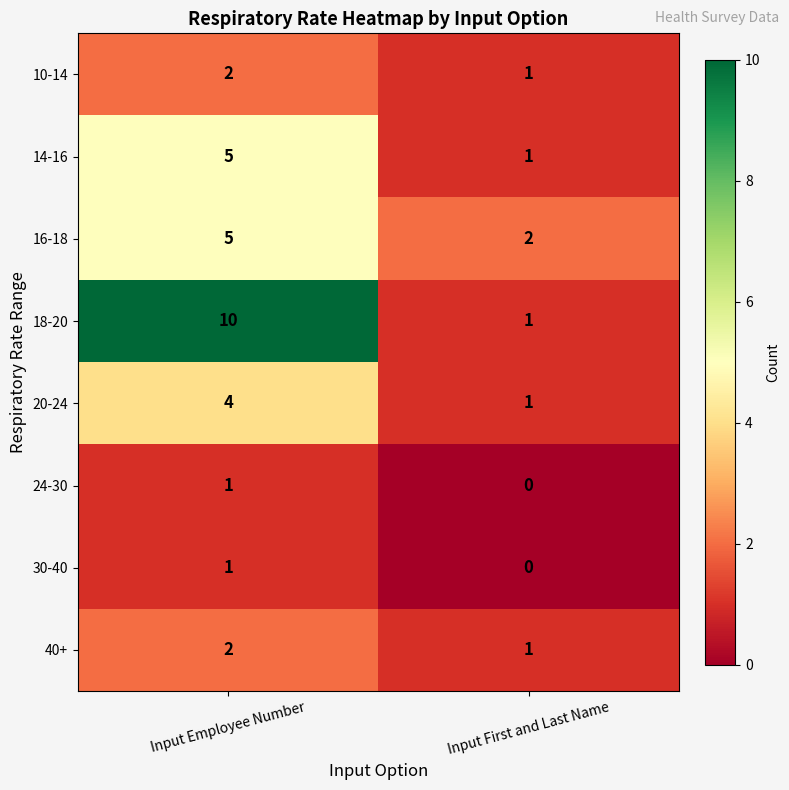

At which category is the sum across all series the highest?

Input Employee Number